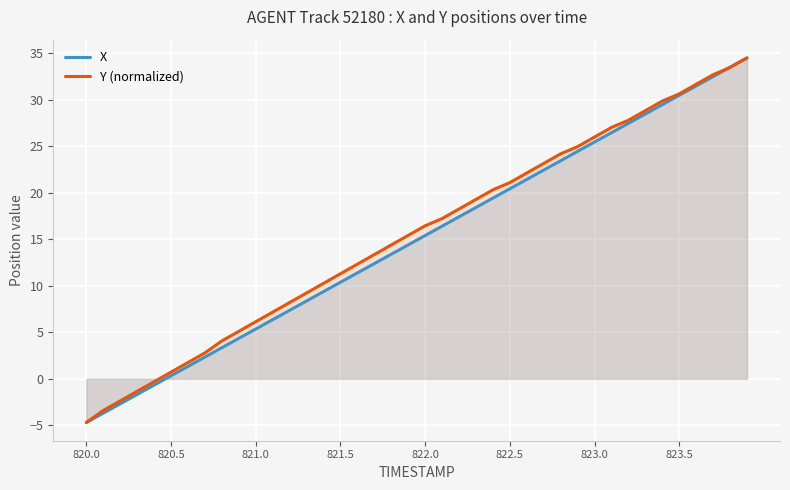

How many values in Y (normalized) are above zero?

35